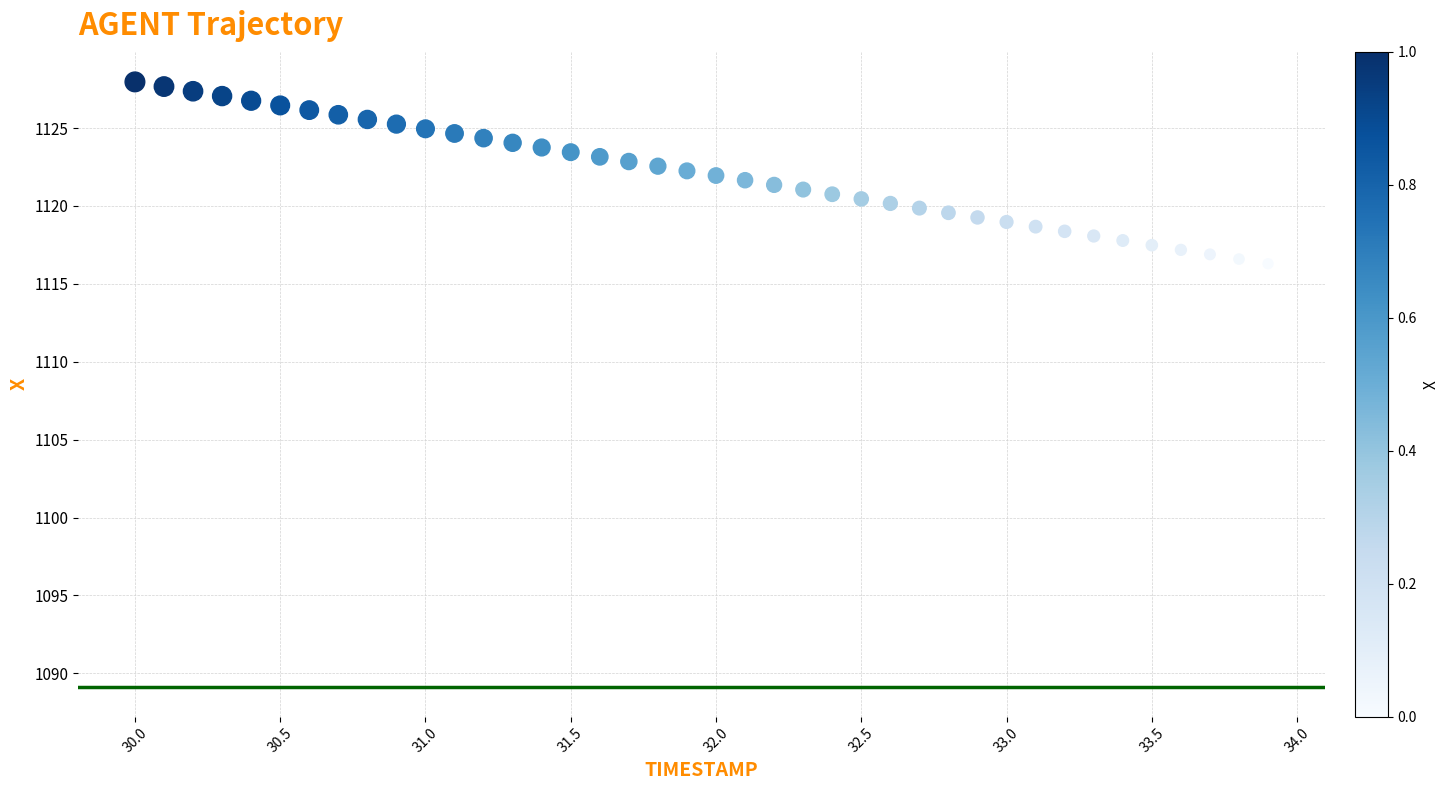

What is the range of X values (max minus min)?

3.9